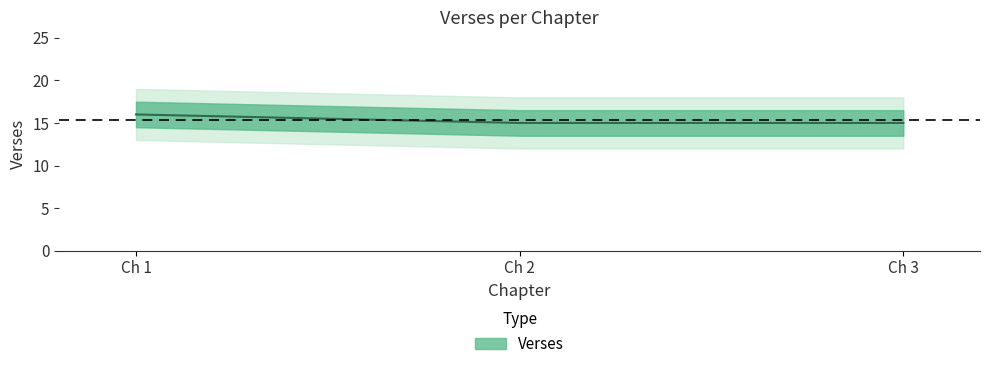

What is the difference between the values at Ch 2 and Ch 1?

1